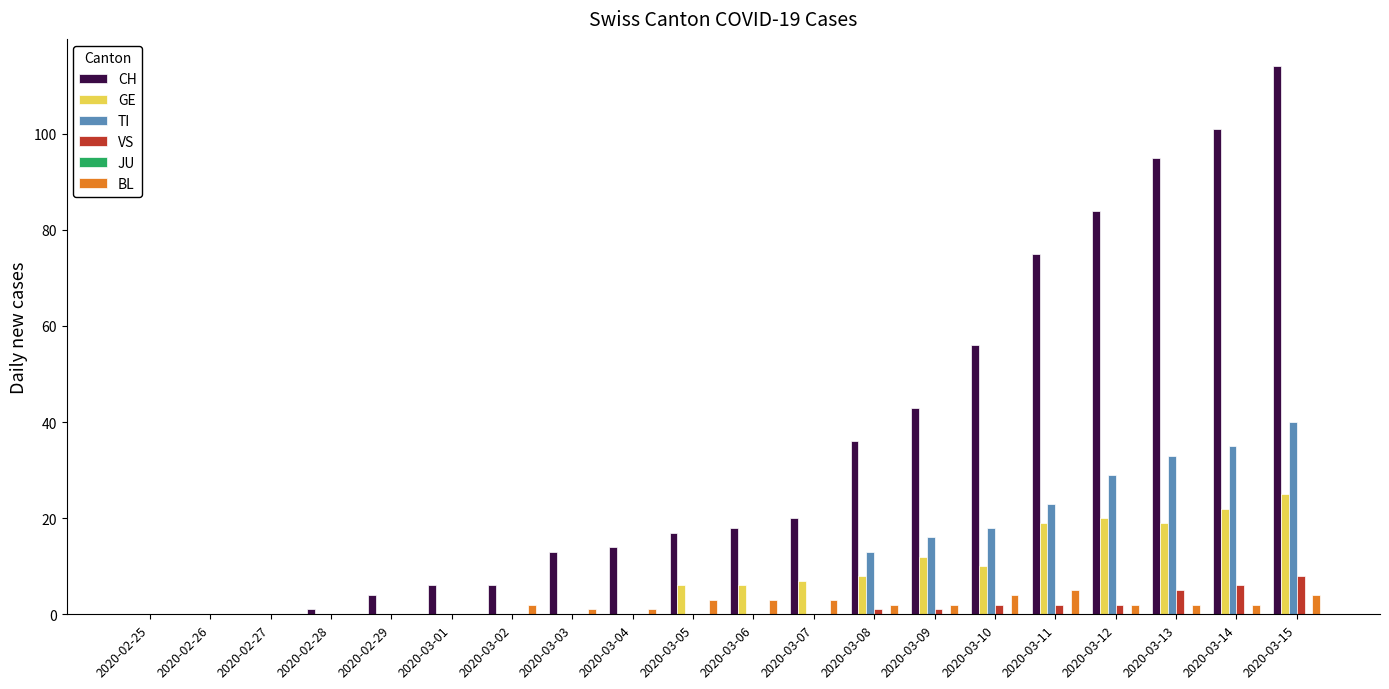

Which series has the largest range (max minus min)?

CH